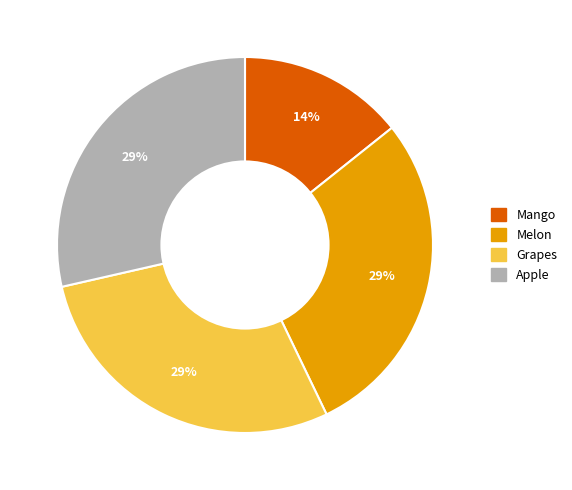

What percentage is the Melon slice, to the nearest percent?

29%